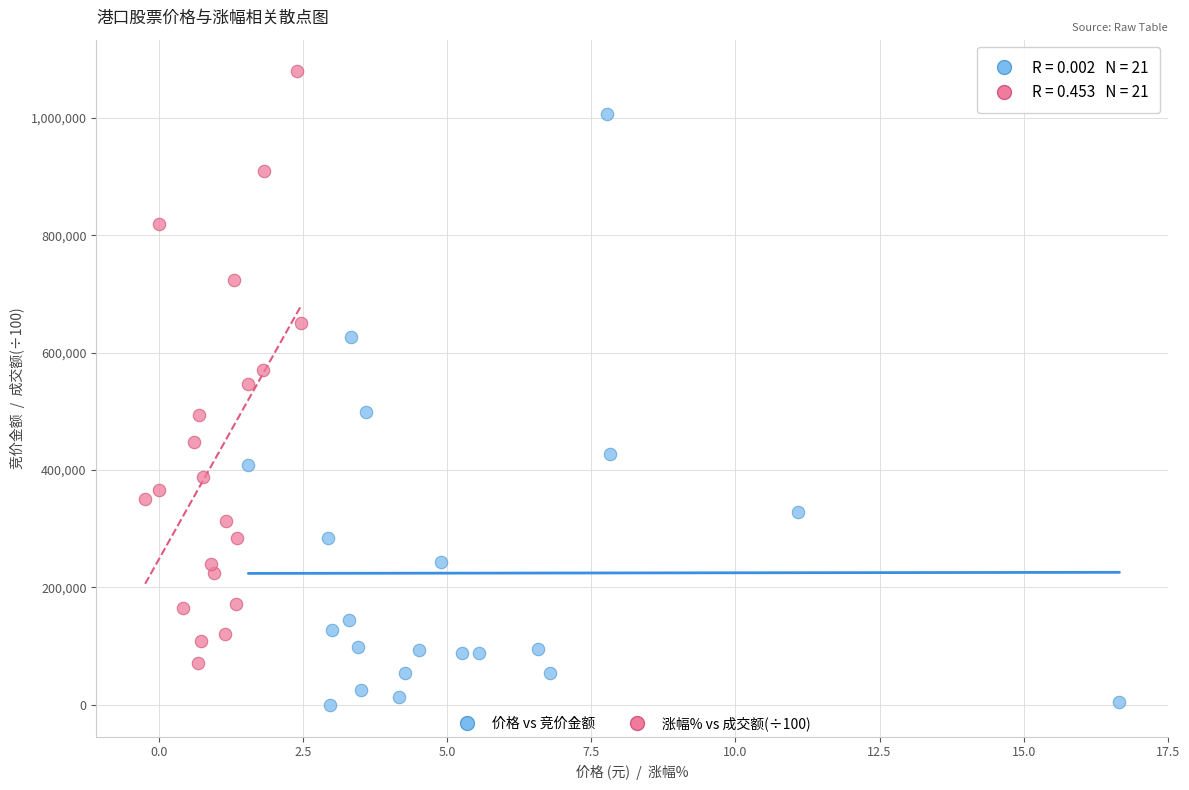

Which series contains the lowest Y value?

价格 vs 竞价金额